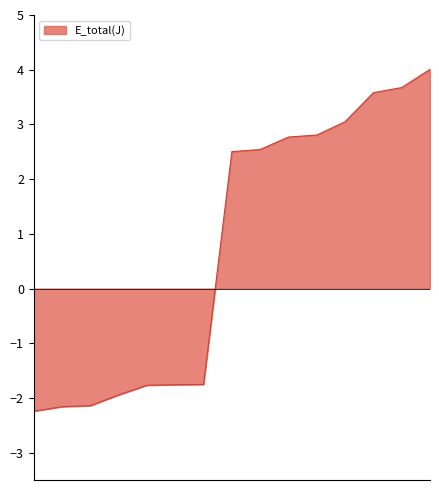

Does the chart have visible grid lines?

No